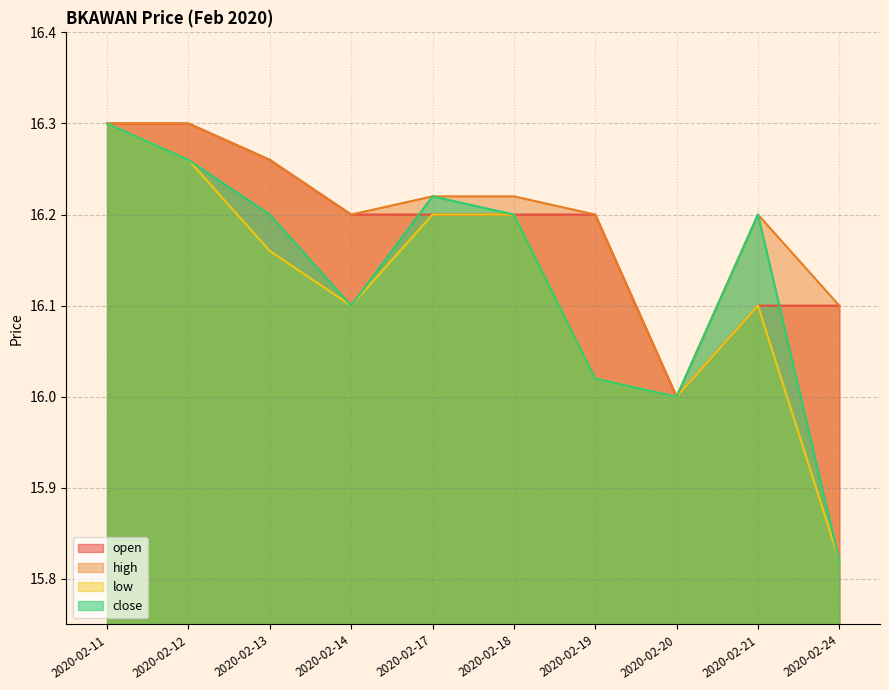

Reading right to left, extract all data points from this chart.

open: 16.1	16.1	16.0	16.2	16.2	16.2	16.2	16.3	16.3	16.3
high: 16.1	16.2	16.0	16.2	16.2	16.2	16.2	16.3	16.3	16.3
low: 15.8	16.1	16.0	16.0	16.2	16.2	16.1	16.2	16.3	16.3
close: 15.8	16.2	16.0	16.0	16.2	16.2	16.1	16.2	16.3	16.3